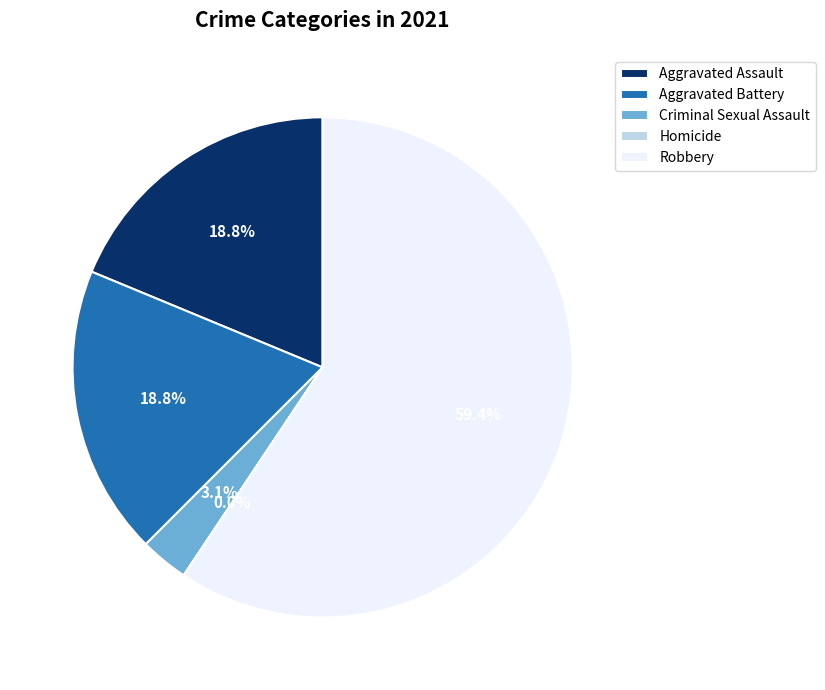

Count the number of slices in the pie.

5